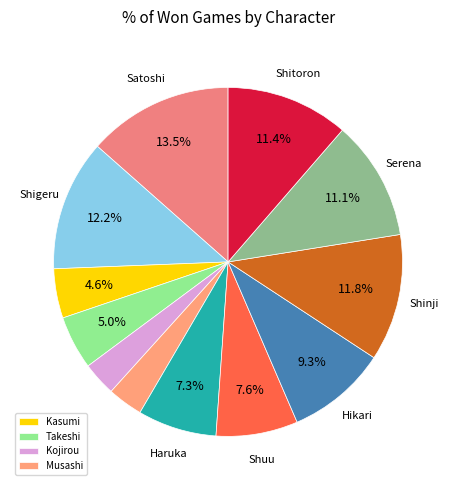

Rank the categories by value from highest to lowest.

Satoshi, Shigeru, Shinji, Shitoron, Serena, Hikari, Shuu, Haruka, Takeshi, Kasumi, Musashi, Kojirou